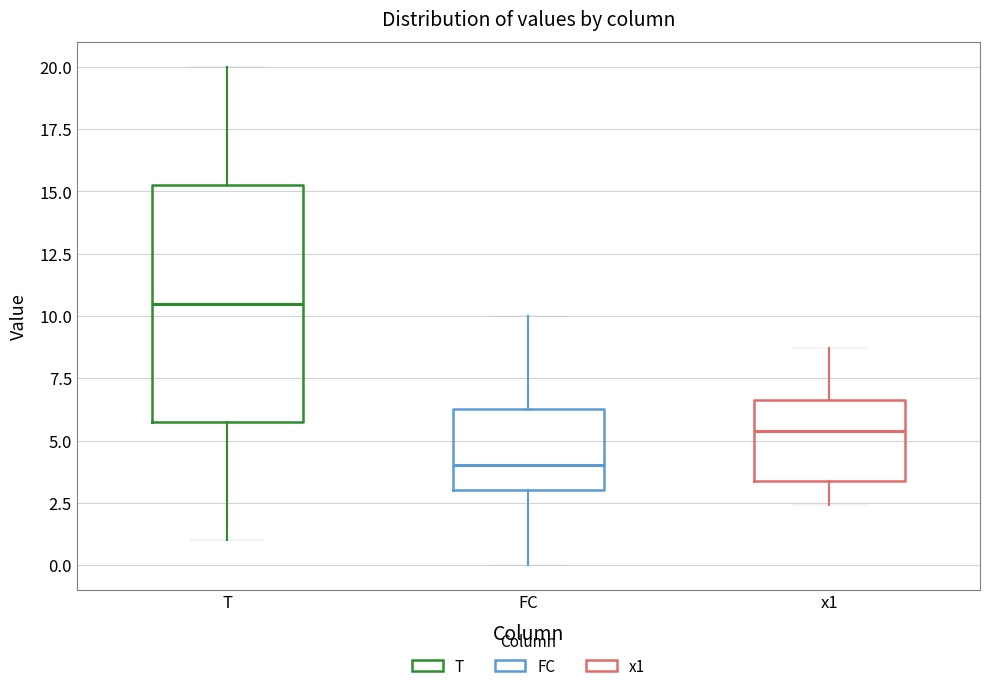

Where does the upper whisker of the box for x1 end on the y-axis? The values are not printed on the chart, so give them approximately, as read against the axis.

8.5